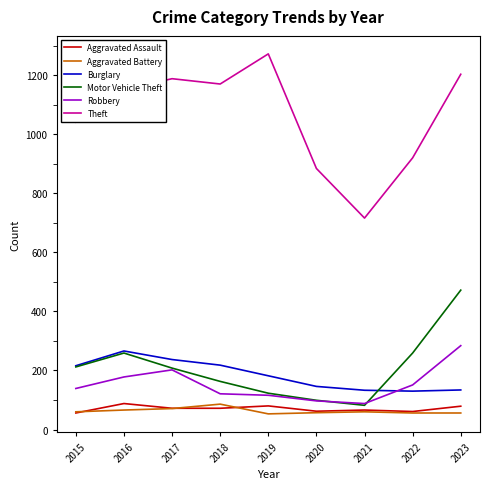

How many lines are shown in the chart?

6